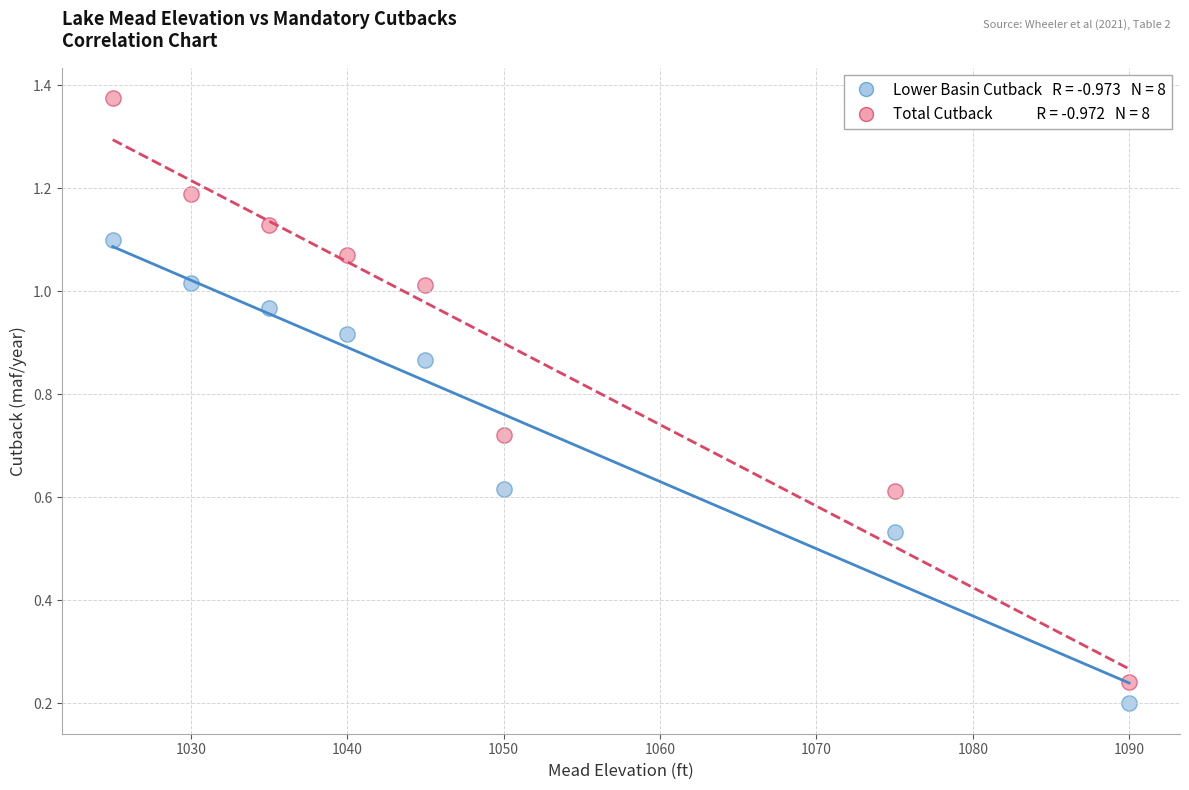

Across all data points, what is the range of X values (max minus min)?

65.0